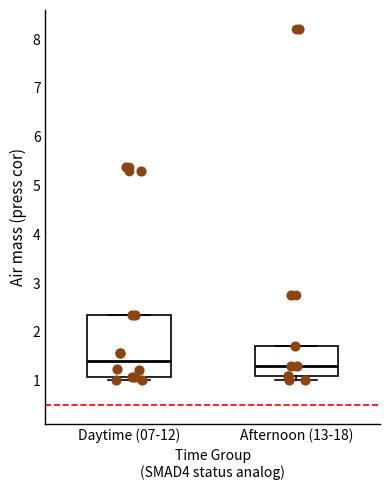

Reading left to right, transcribe this box plot: for each box, give where its median line is, the range the box spans, and where its two whiskers end, as read against the y-axis. The values are not printed on the chart, so give them approximately, as read against the axis.

Daytime (07-12): median 1.4, box 1.1 to 2.3, whiskers 1.0 to 2.4
Afternoon (13-18): median 1.3, box 1.1 to 1.7, whiskers 1.0 to 1.7